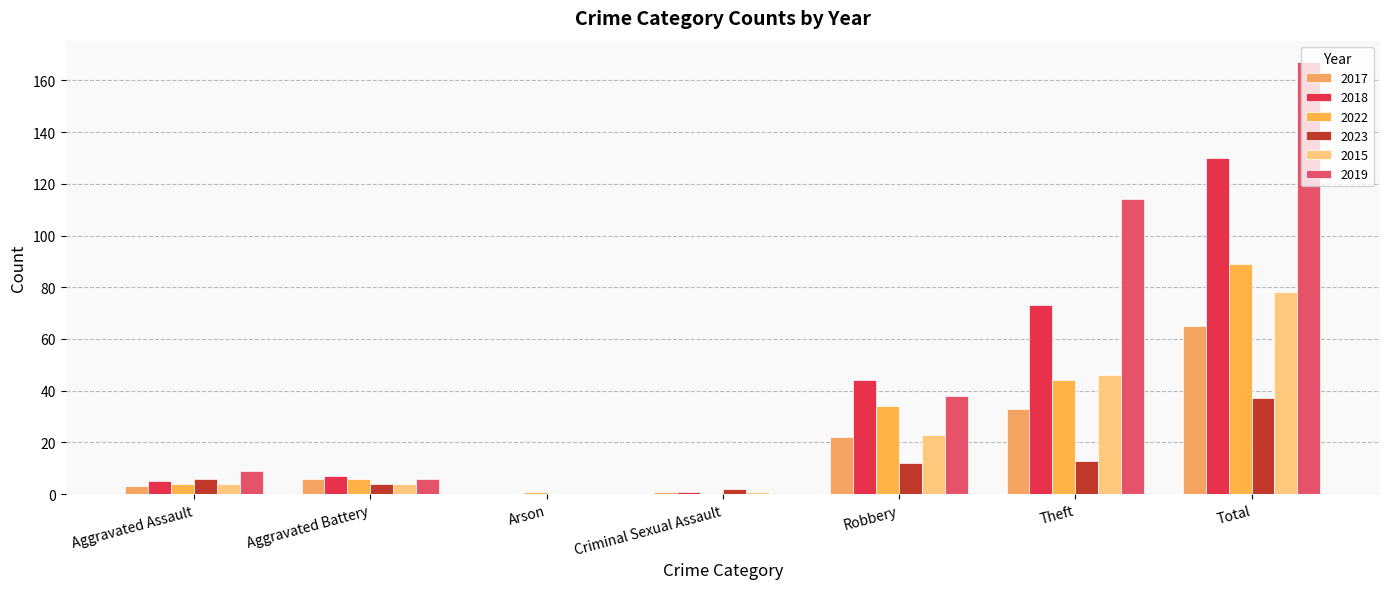

What are all the series names shown in the legend?

2017, 2018, 2022, 2023, 2015, 2019